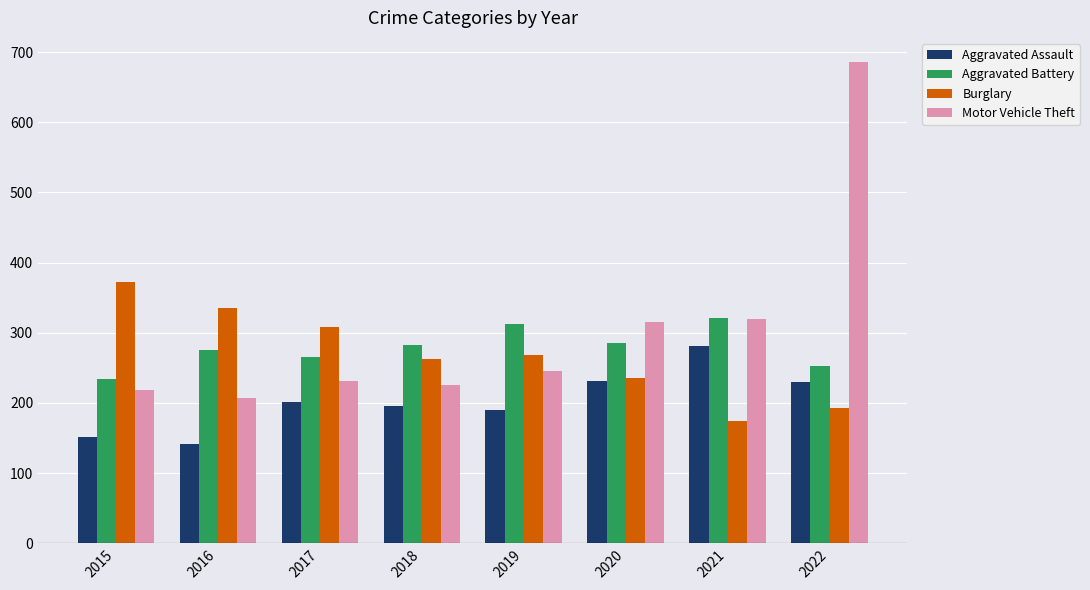

What value does the Aggravated Battery series have at 2022, to the nearest 10?

250